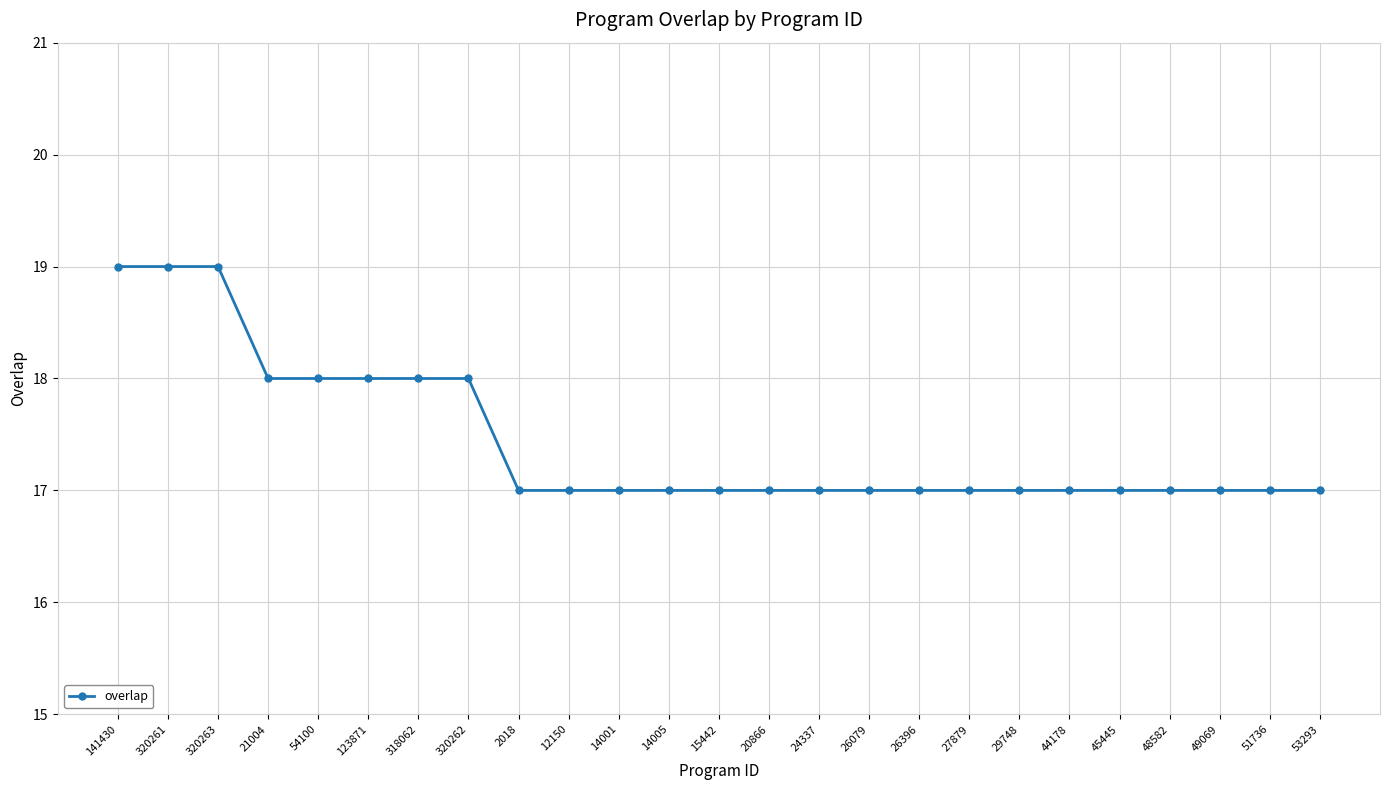

Between 318062 and 26396, which is larger?

318062